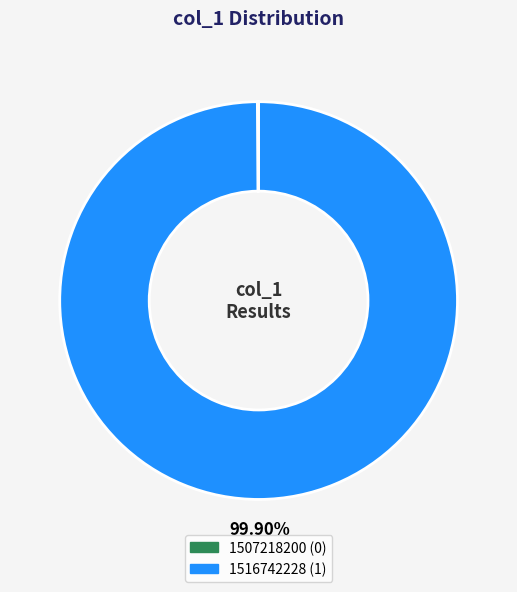

Is there any slice that represents more than half of the pie?

Yes